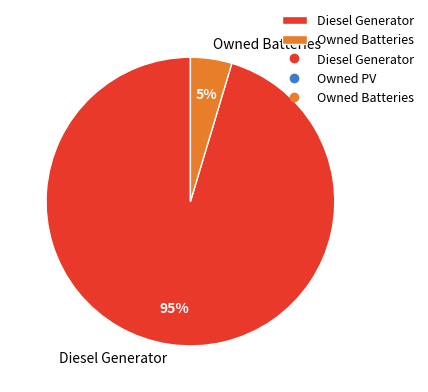

To the nearest percent, what is the average slice percentage?

50%